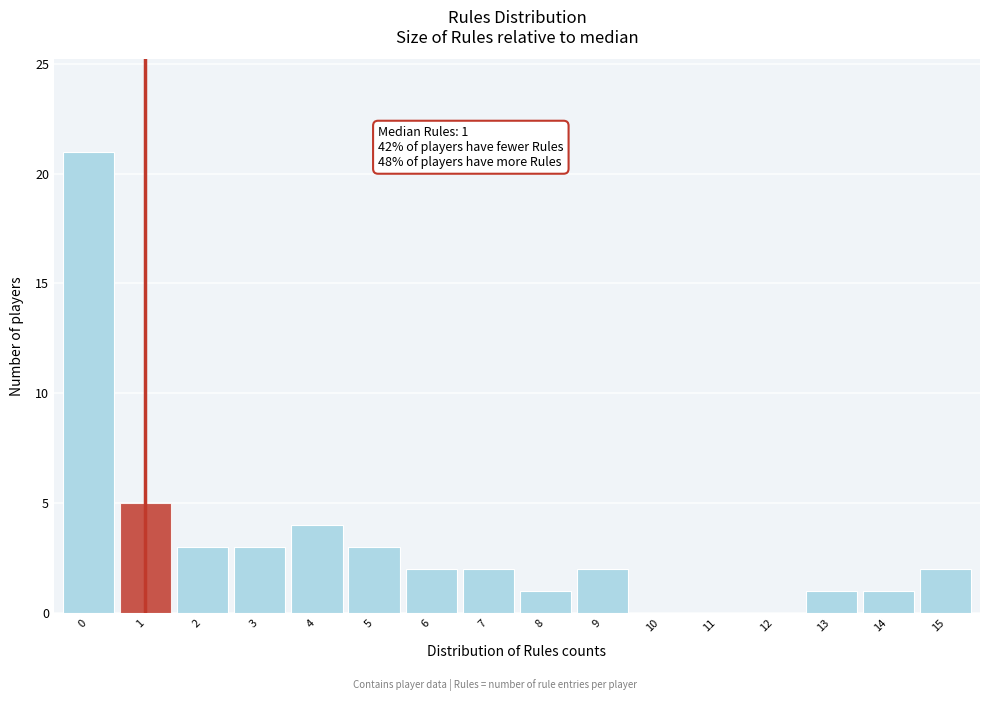

Over which range of the x-axis is the bar tallest?

-0.5 to 0.5